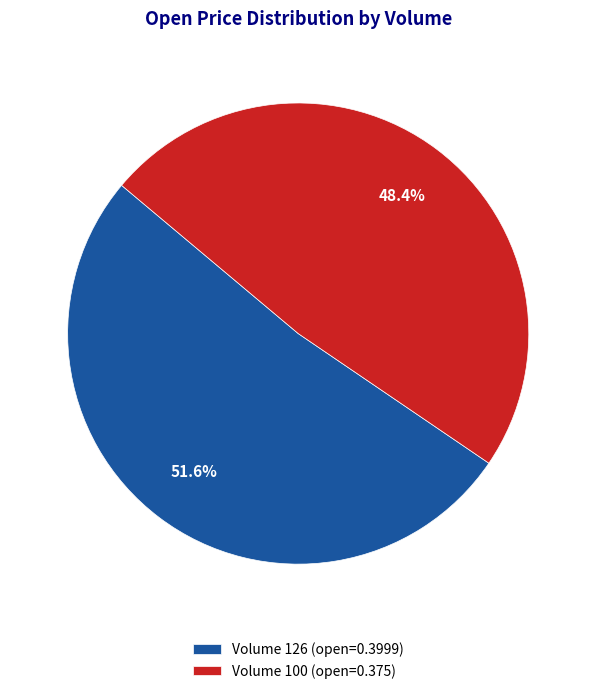

Which slice is the smallest?

Volume 100 (open=0.375)